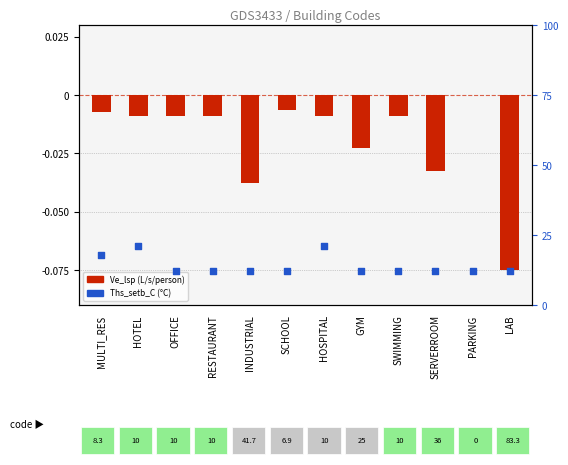

Is the value of Ths_setb_C at RESTAURANT greater than the value of Ve_lsp (normalized) at PARKING?

Yes